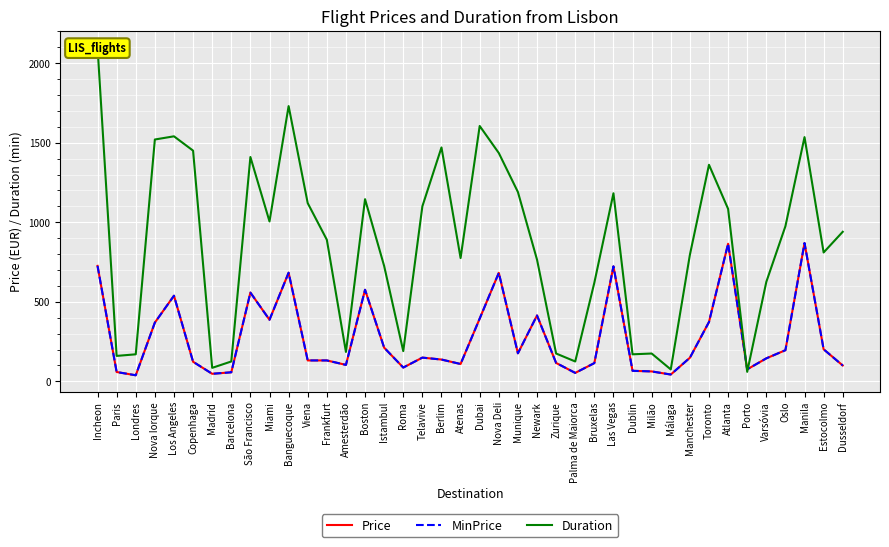

Between São Francisco and Las Vegas, which is larger?

Las Vegas